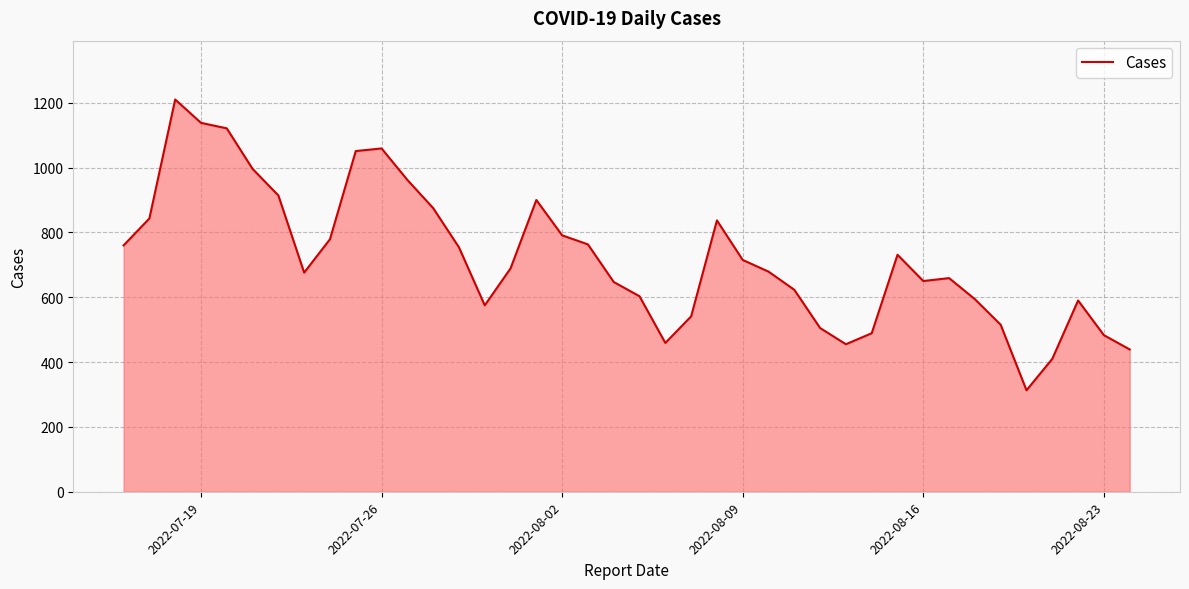

What is the greatest value displayed?

1210